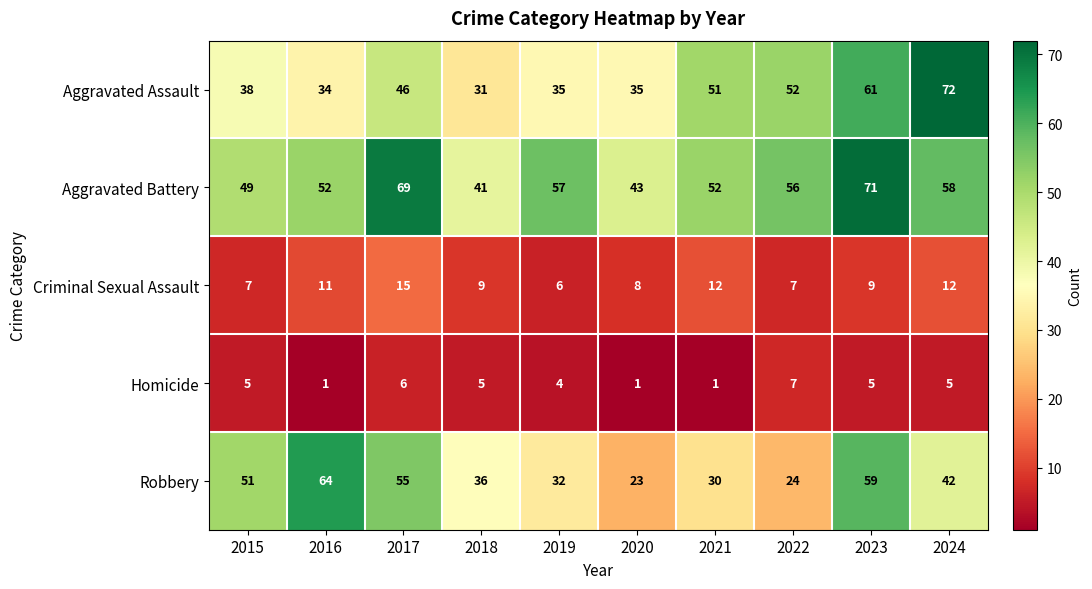

Is the value of Robbery at 2017 greater than the value of Aggravated Battery at 2019?

No